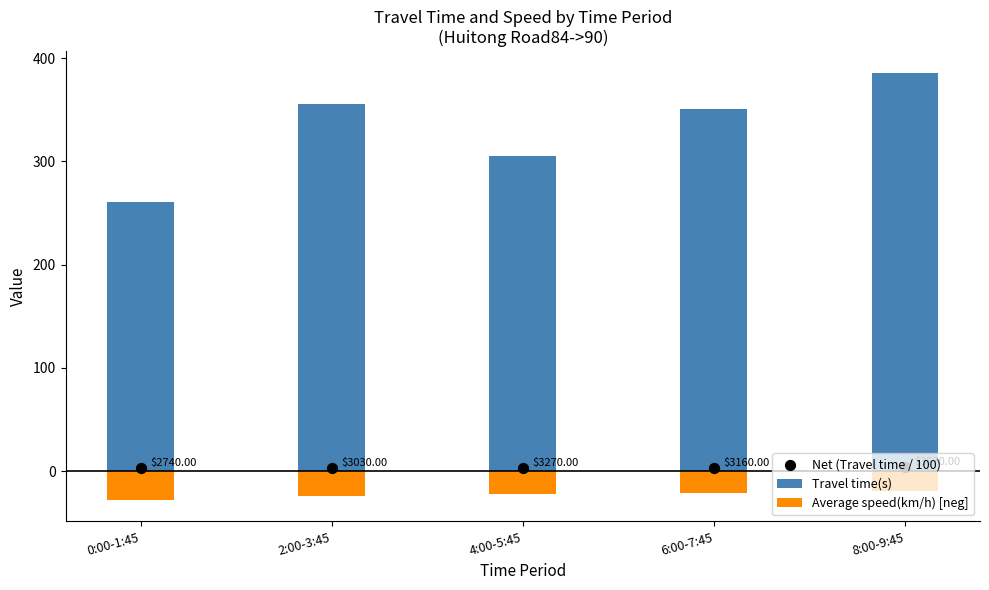

What are all the series names shown in the legend?

Travel time(s), Average speed(km/h) [neg], Net (Travel time / 100)